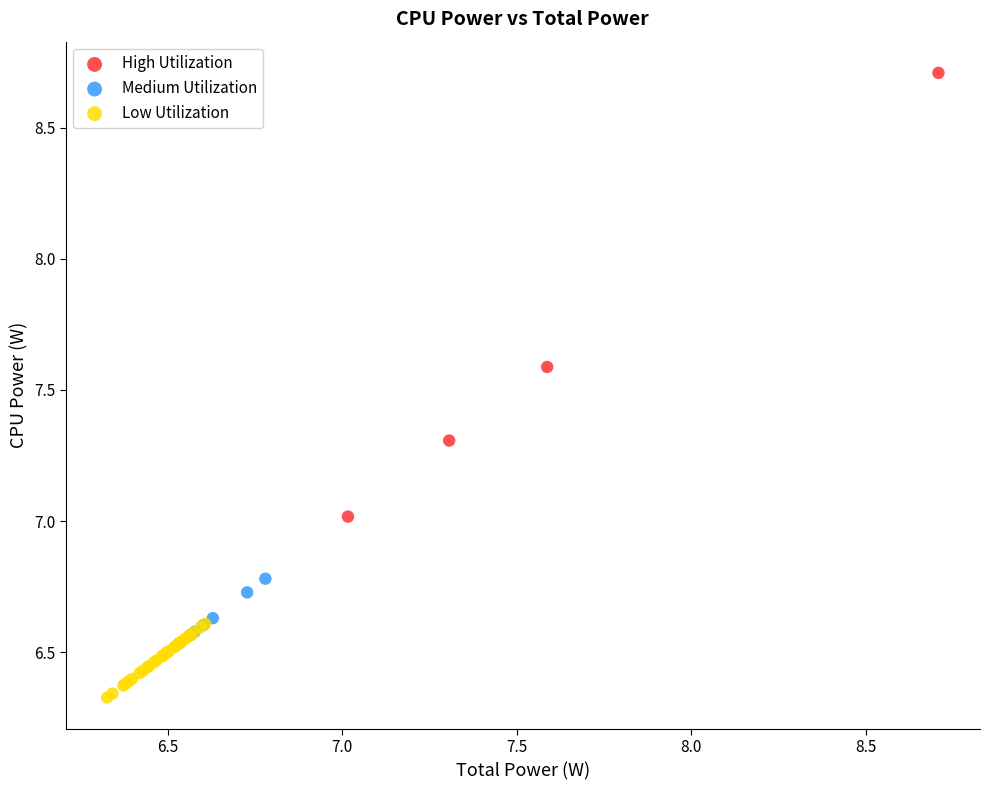

What are all the series names shown in the legend?

High Utilization, Medium Utilization, Low Utilization